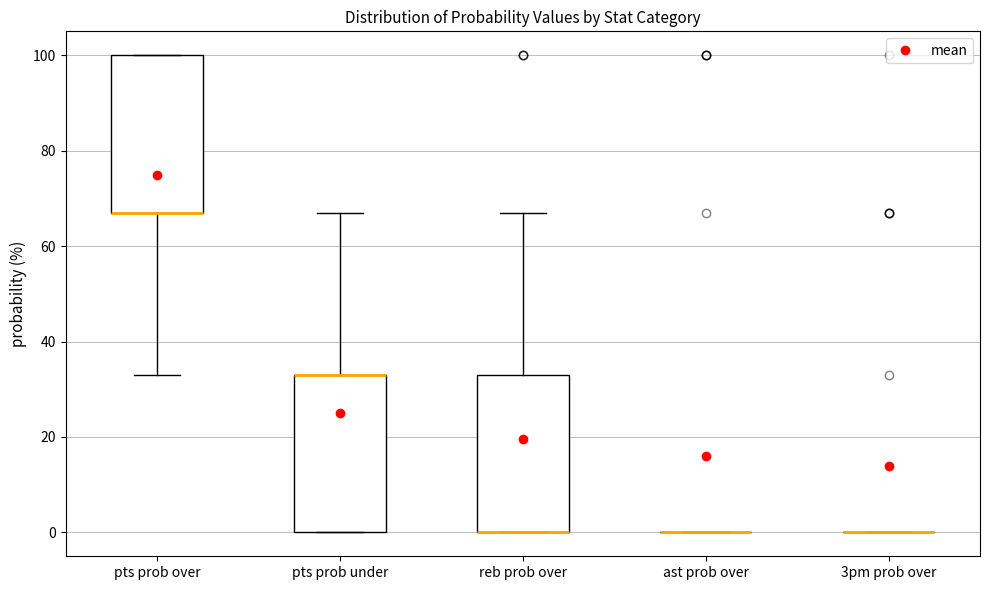

Reading left to right, read every box against the y-axis: the position of its median line, the range the box covers, and the ends of its whiskers. The values are not printed on the chart, so give them approximately, as read against the axis.

pts prob over: median 68 (drawn on the box's lower edge), box 68 to 100, whiskers 34 to 100
pts prob under: median 34 (drawn on the box's upper edge), box 0 to 34, whiskers 0 to 68
reb prob over: median 0 (drawn on the box's lower edge), box 0 to 34, whiskers 0 to 68
ast prob over: box collapsed to a line at 0, whiskers 0 to 0
3pm prob over: box collapsed to a line at 0, whiskers 0 to 0